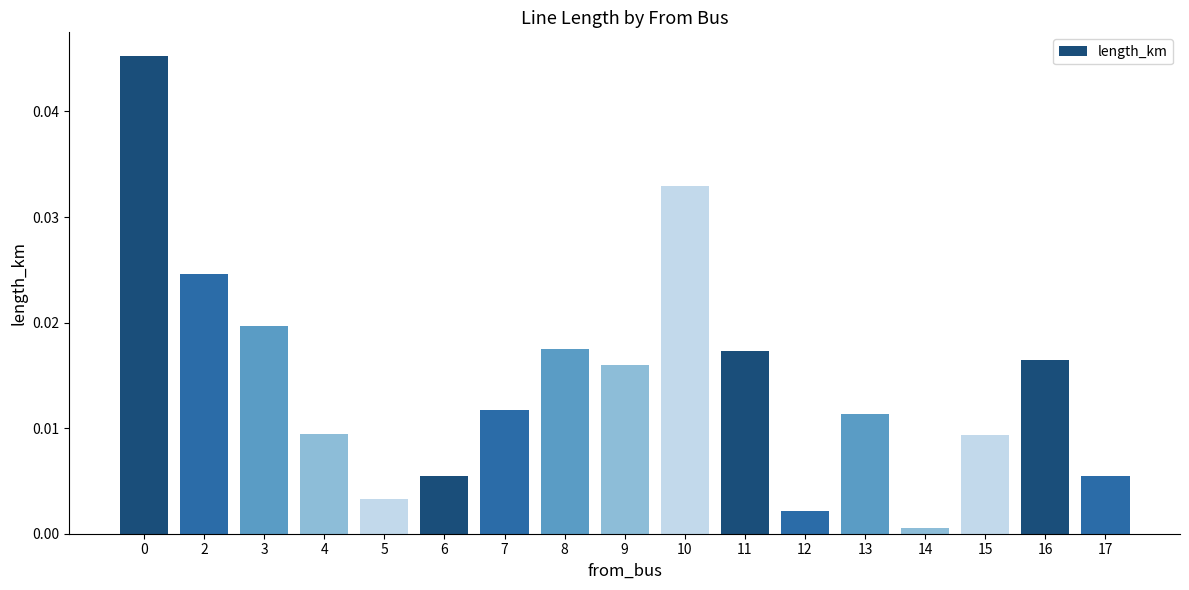

The value at 3 is 0.0. True or false?

False